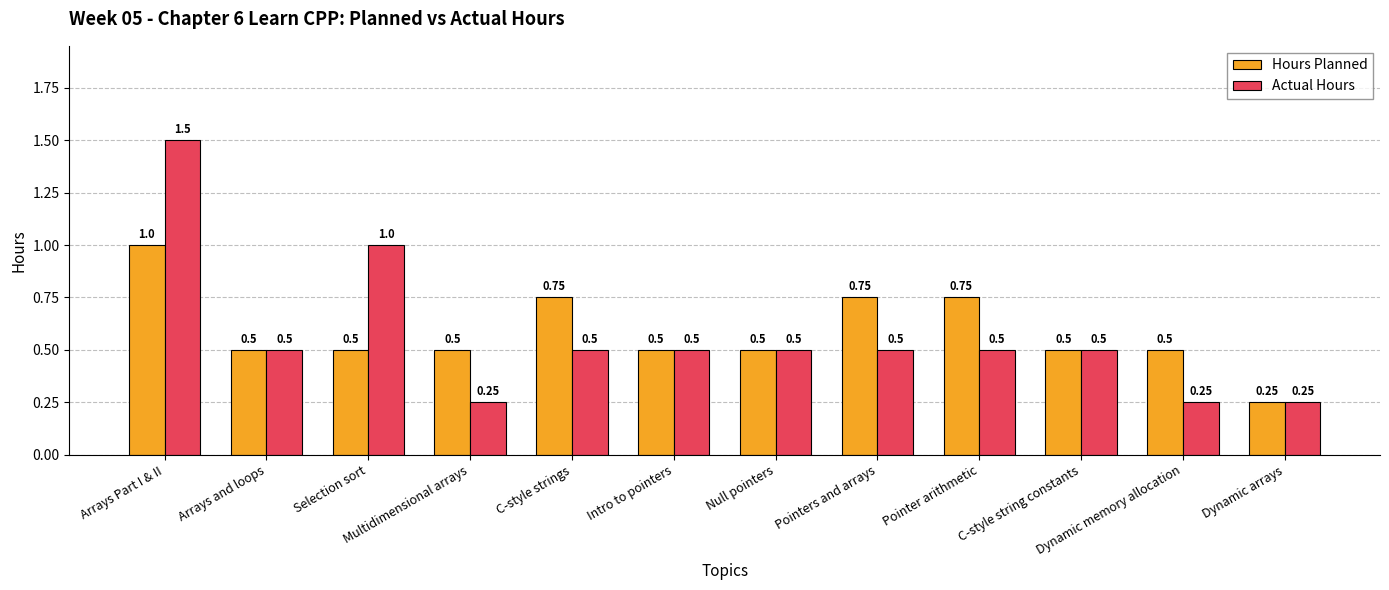

True or false: Actual Hours has a value of 0.5 at Pointer arithmetic.

True